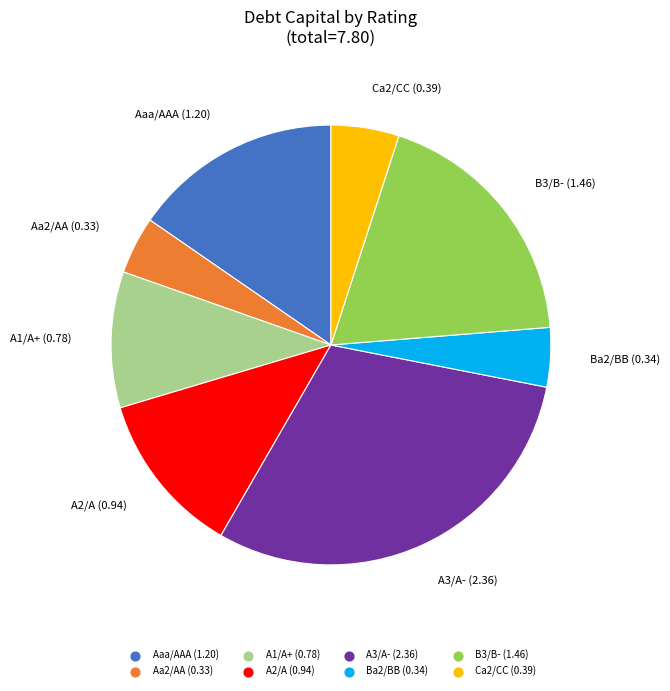

Does any single category account for the majority?

No